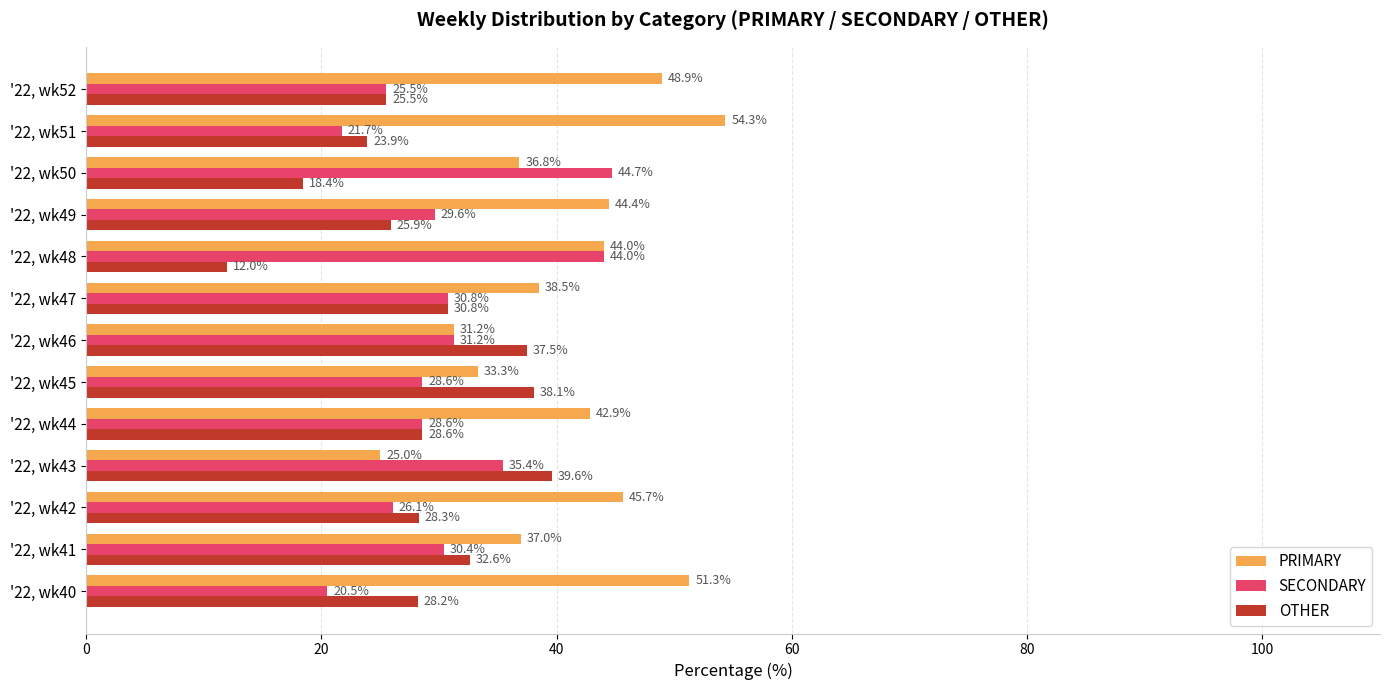

What is the spread (max minus min) of values at '22, wk40?

30.8